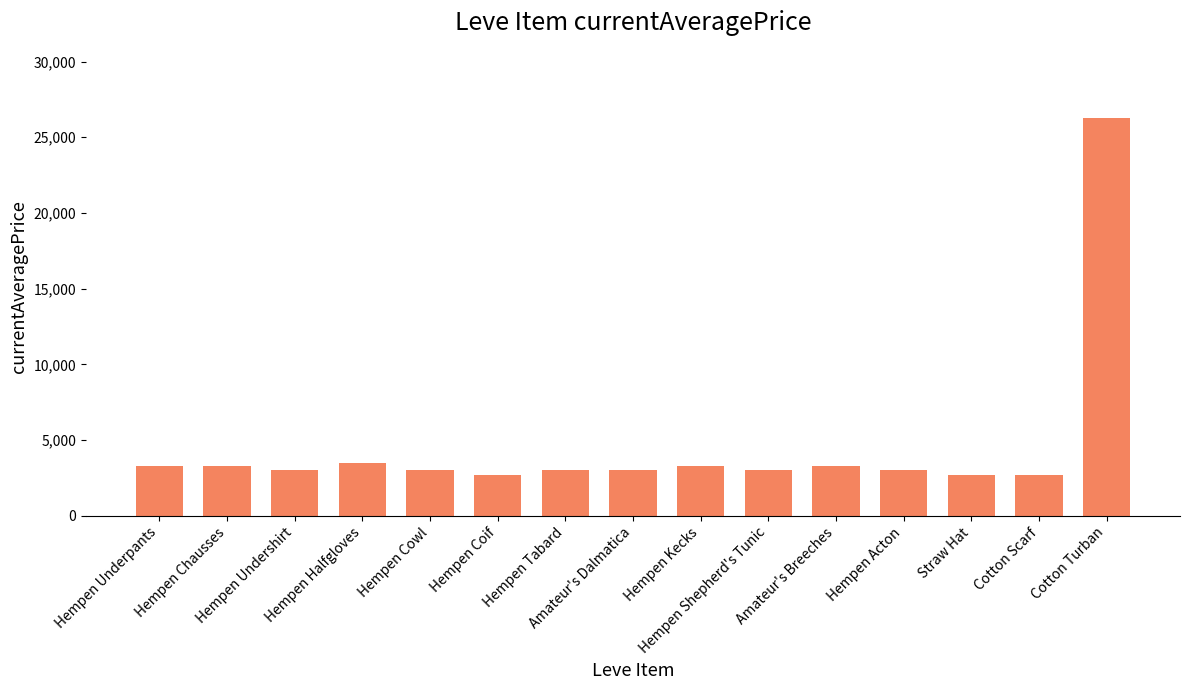

At which label does the data first exceed 3008?

Hempen Underpants